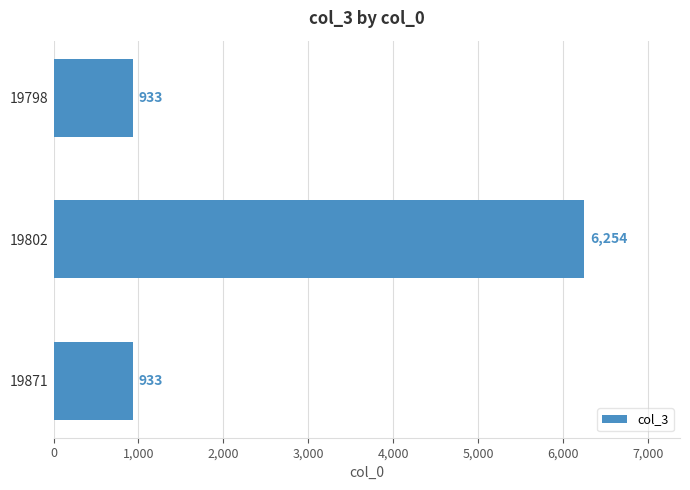

Reading top to bottom, what are all the values shown in this chart?

933	6254	933